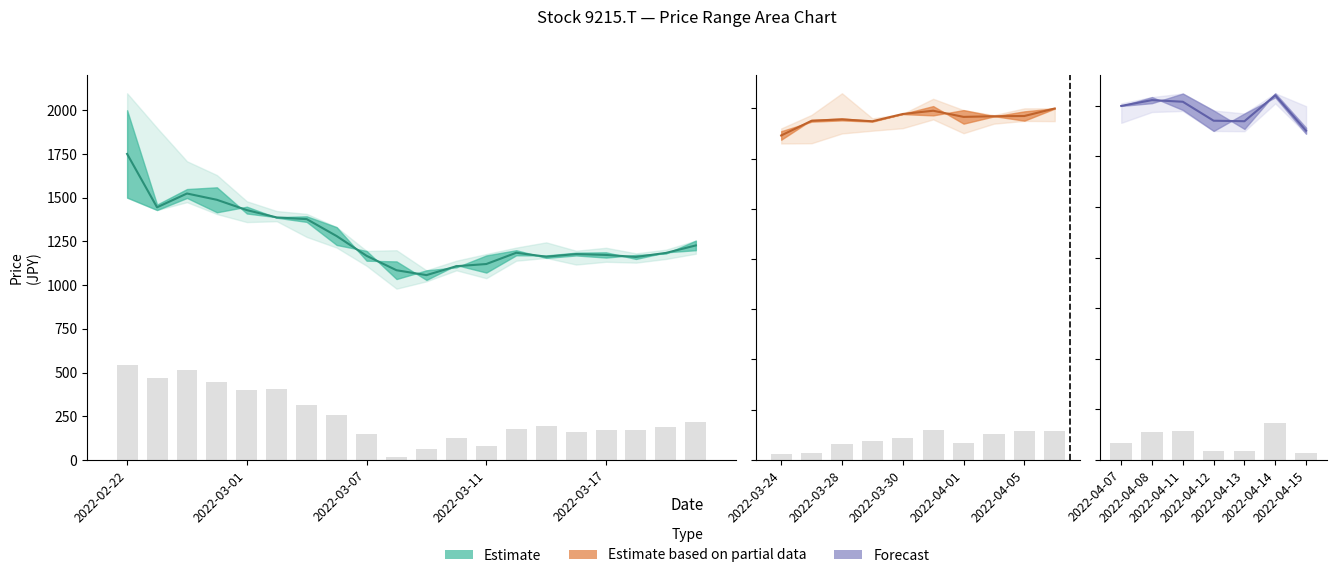

Between 33 and 35, which is larger?

35